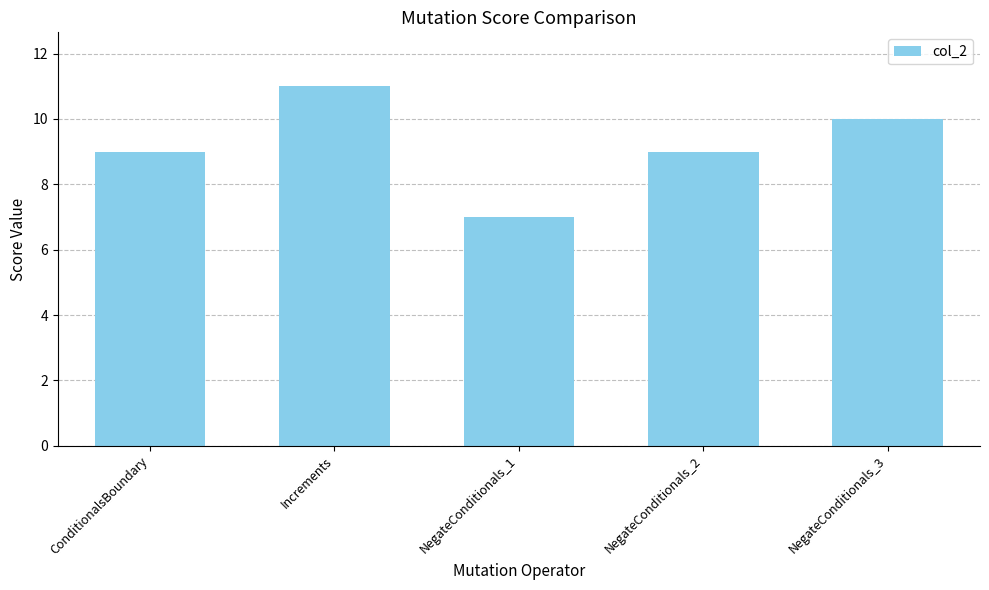

What is the smallest value displayed?

7